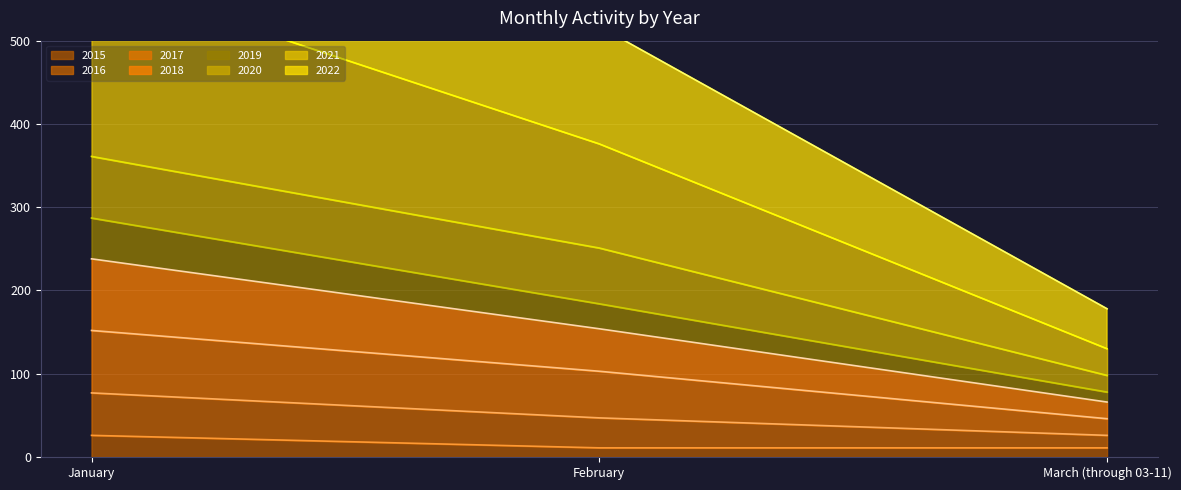

What is the label of the 1st point from the right?

March (through 03-11)